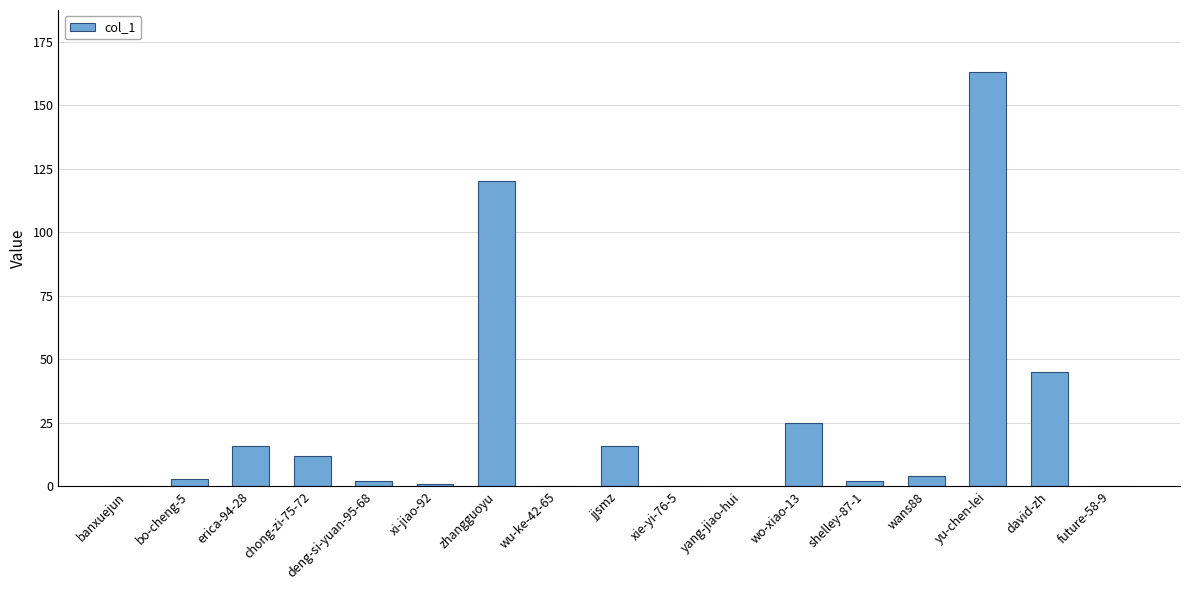

What is the ratio of the value at erica-94-28 to the value at chong-zi-75-72?

1.3